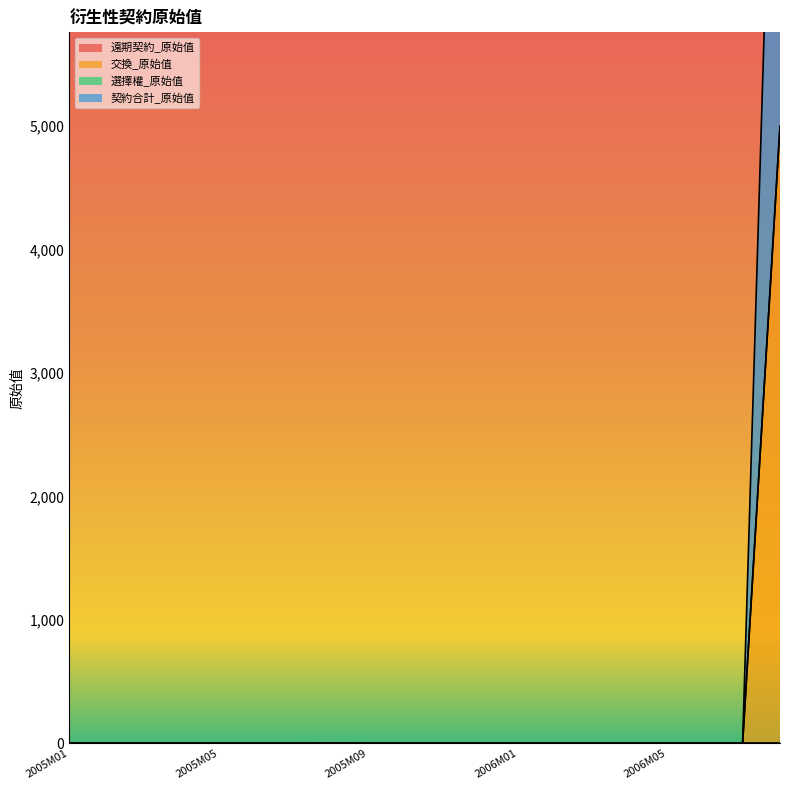

What is the average value of the 契約合計_原始值 series?

250